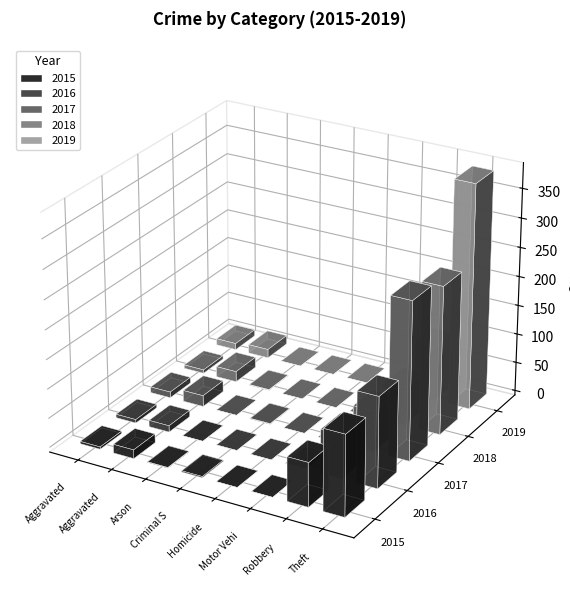

The value of 2017 at Aggravated Battery is 4. True or false?

False